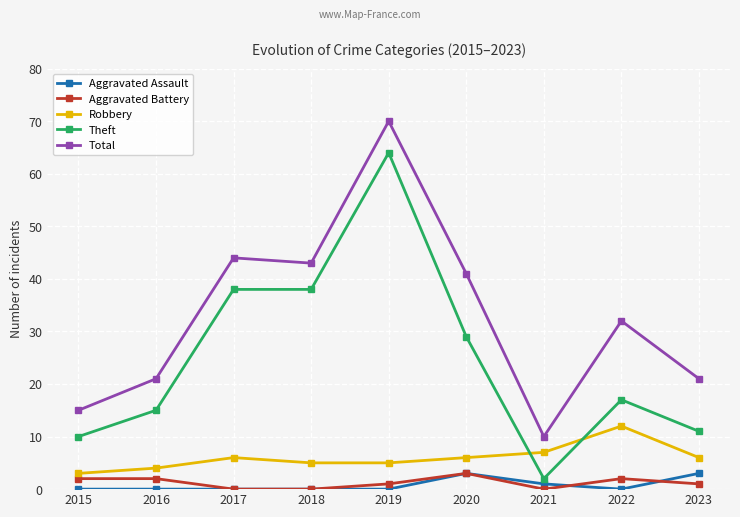

What is the maximum value for Theft?

64